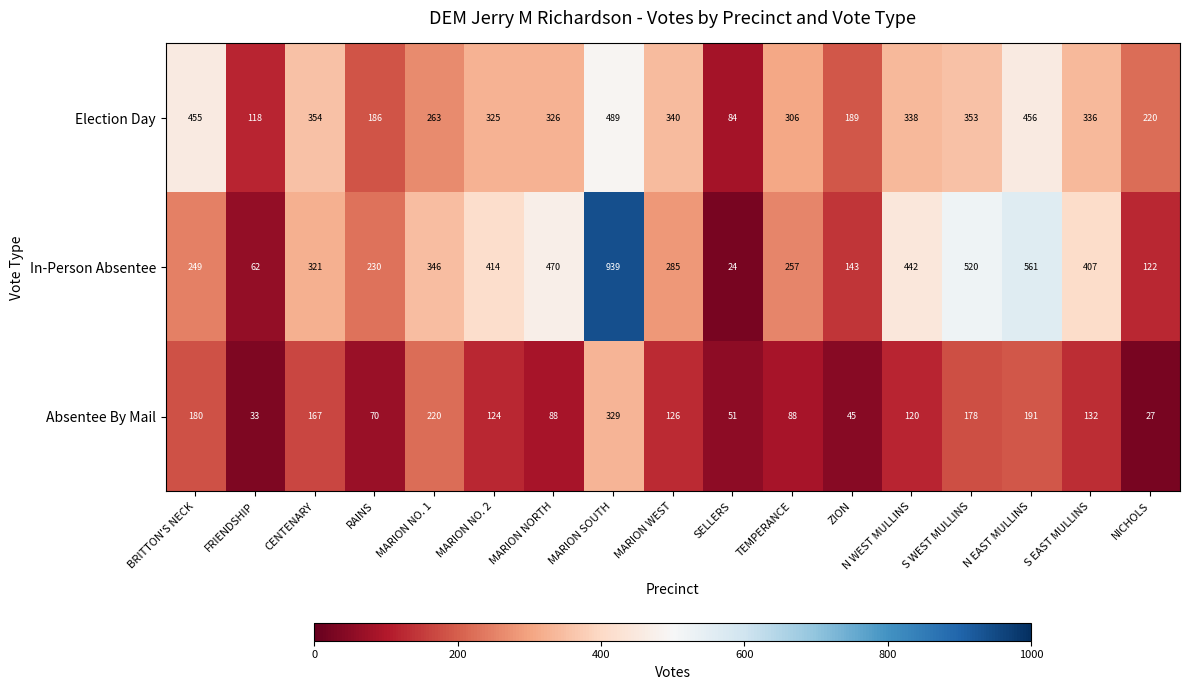

What is the difference between the highest and lowest values at TEMPERANCE?

218